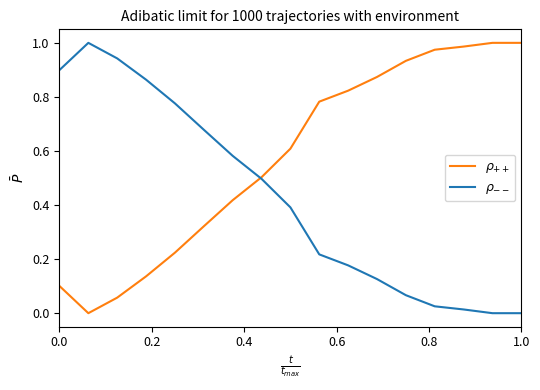

Which series has the widest spread of values?

$\rho_{++}$